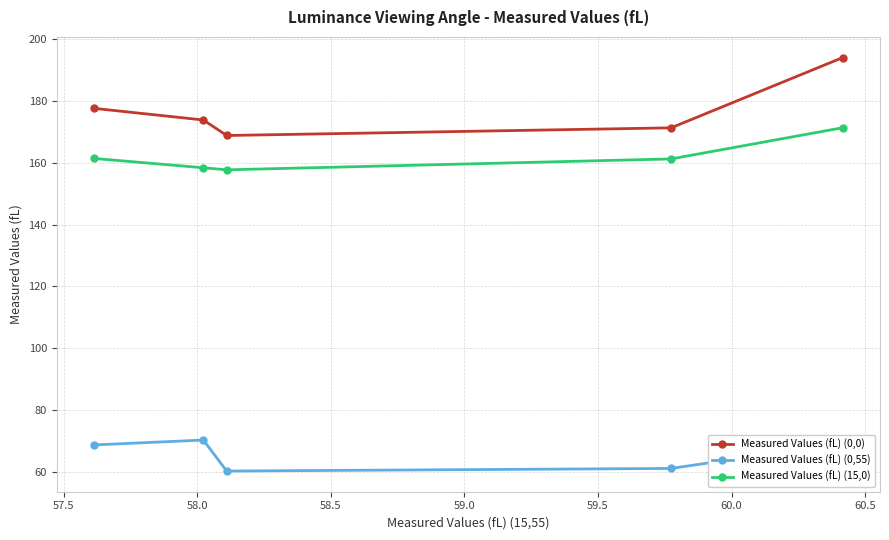

True or false: Measured Values (fL) (0,0) and Measured Values (fL) (0,55) cross at least once.

False